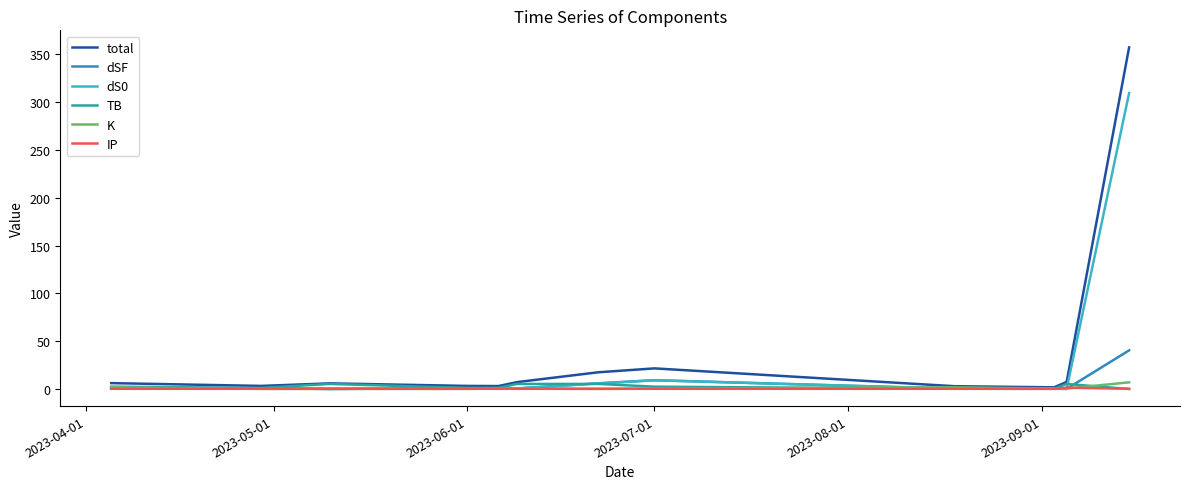

Which series has the widest spread of values?

total